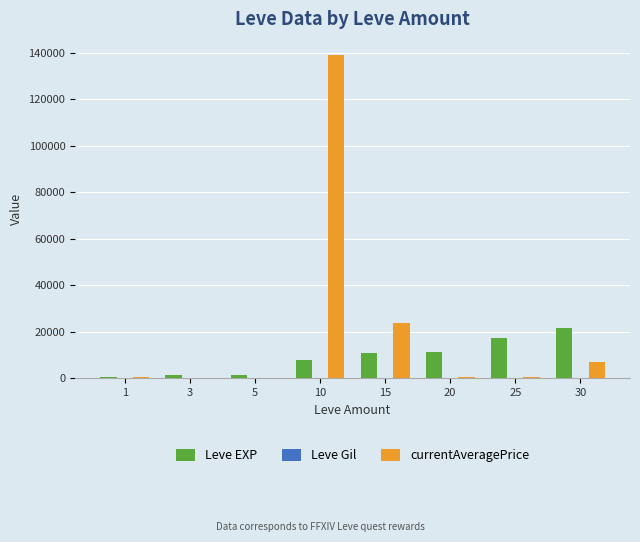

Which series has the largest total across all categories?

currentAveragePrice